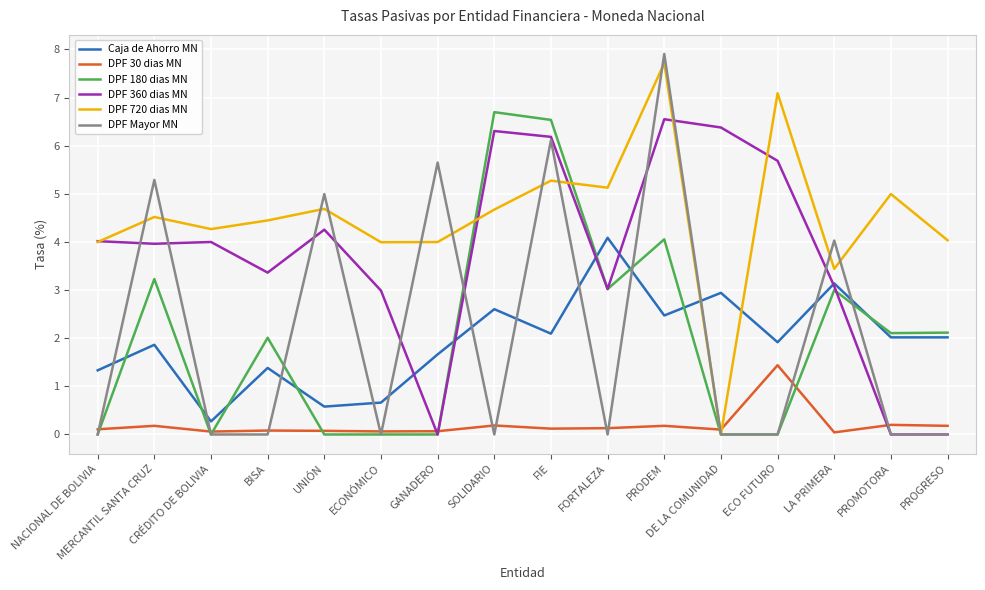

Which series has the widest spread of values?

DPF Mayor MN